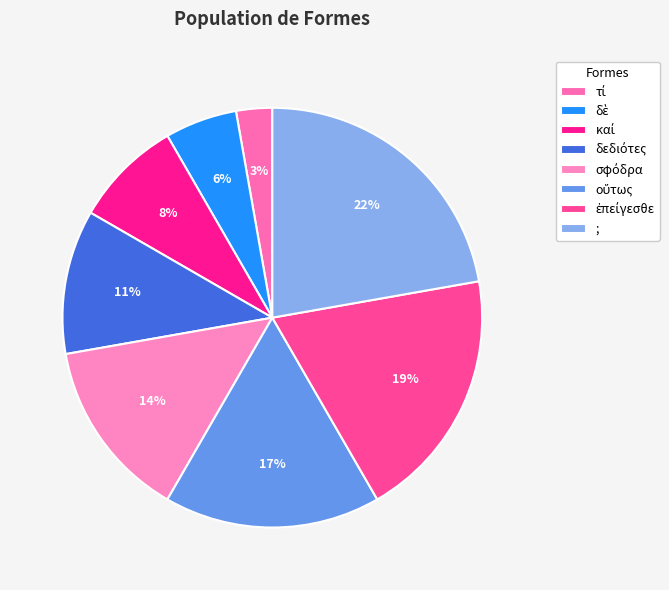

Approximately how many times larger is the value at ; compared to τί?

8.0